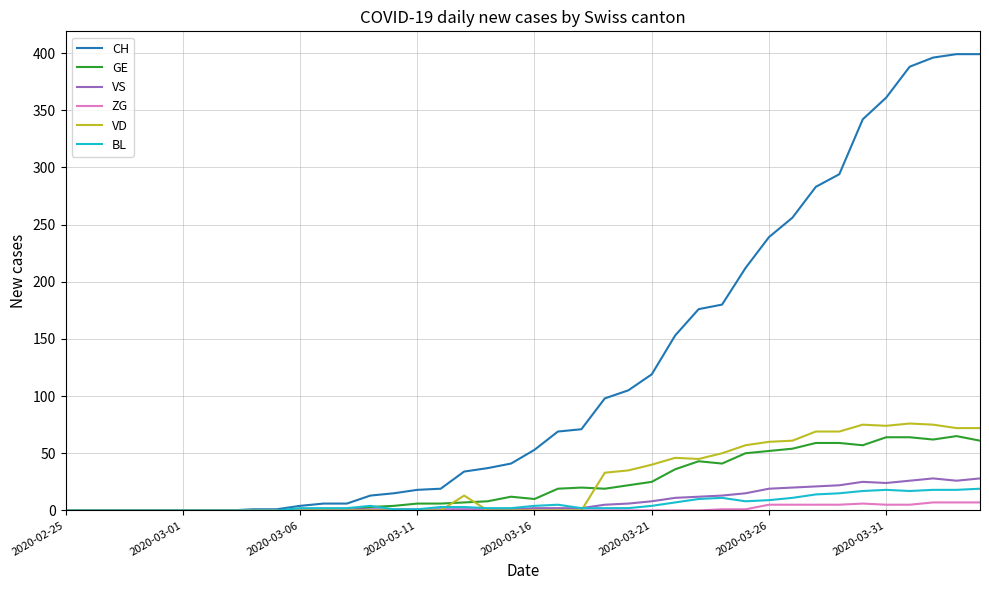

Which series has the largest total across all categories?

CH